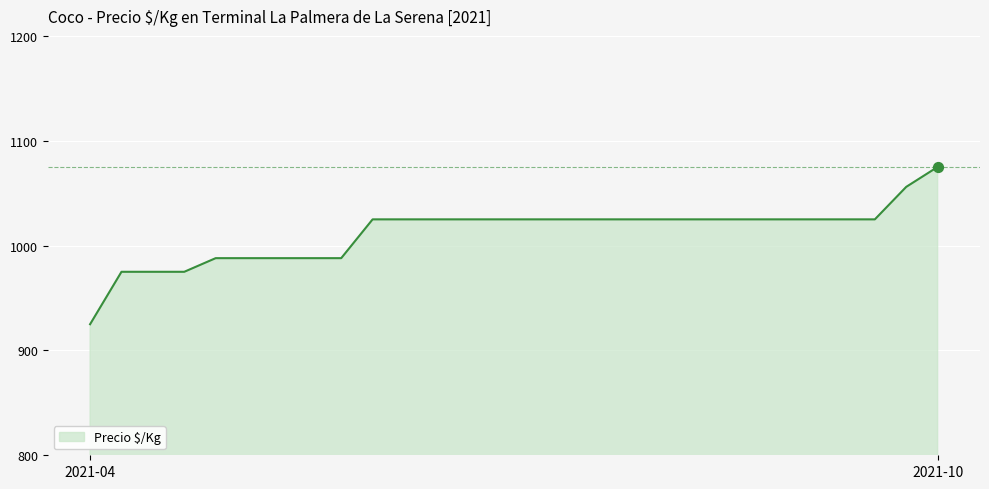

What is the smallest value displayed?

925